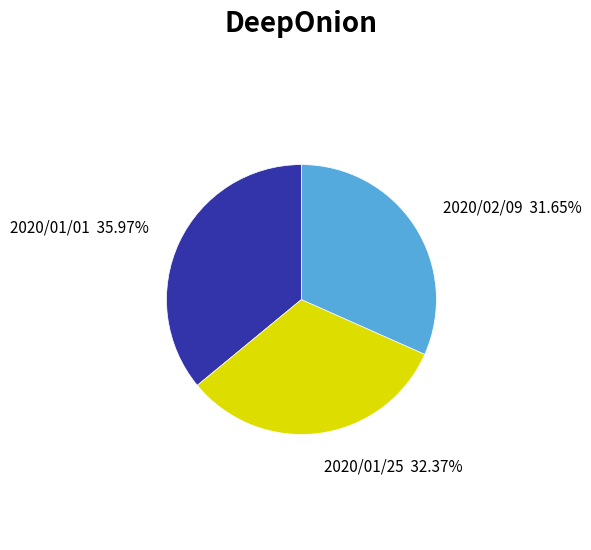

Which category has the biggest portion of the pie?

2020/01/01